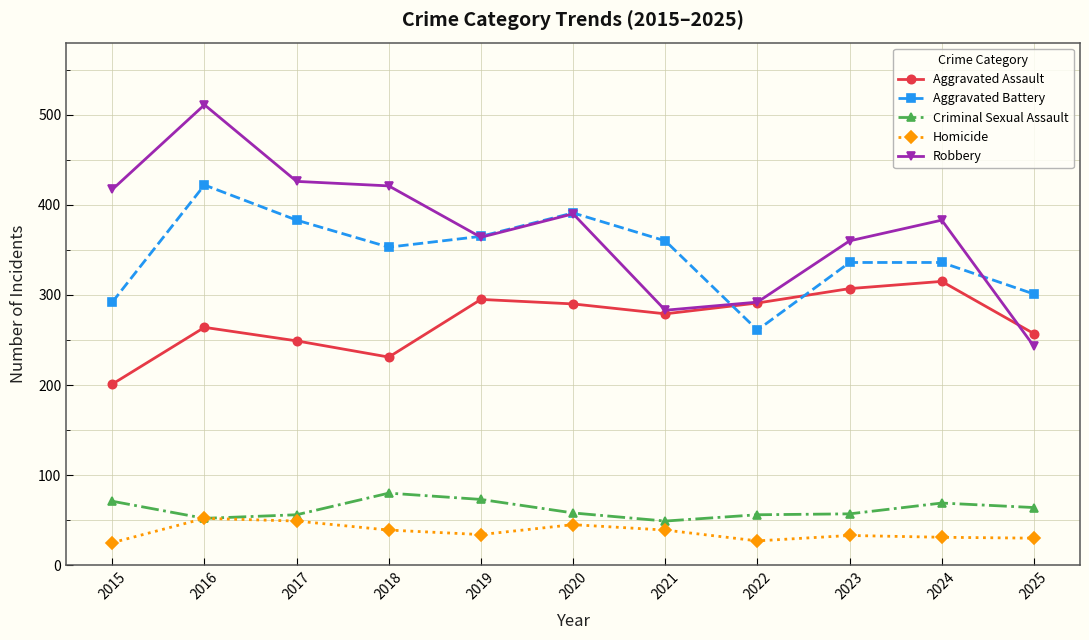

True or false: Criminal Sexual Assault and Robbery cross at least once.

False